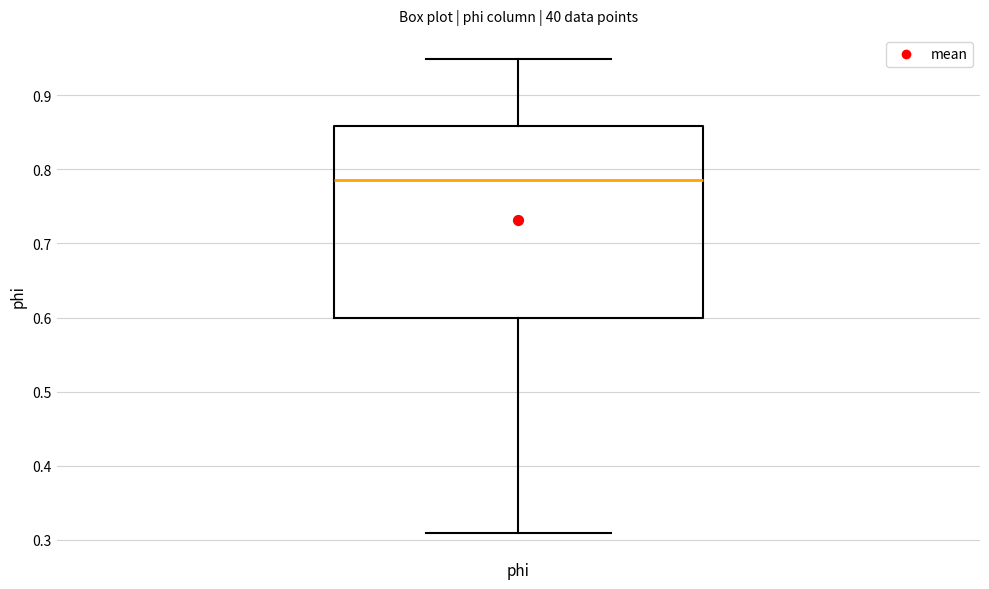

Transcribe this box plot: give where the median line is, the range the box spans, and where the two whiskers end, as read against the y-axis. The values are not printed on the chart, so give them approximately, as read against the axis.

median 0.79, box 0.60 to 0.86, whiskers 0.31 to 0.95